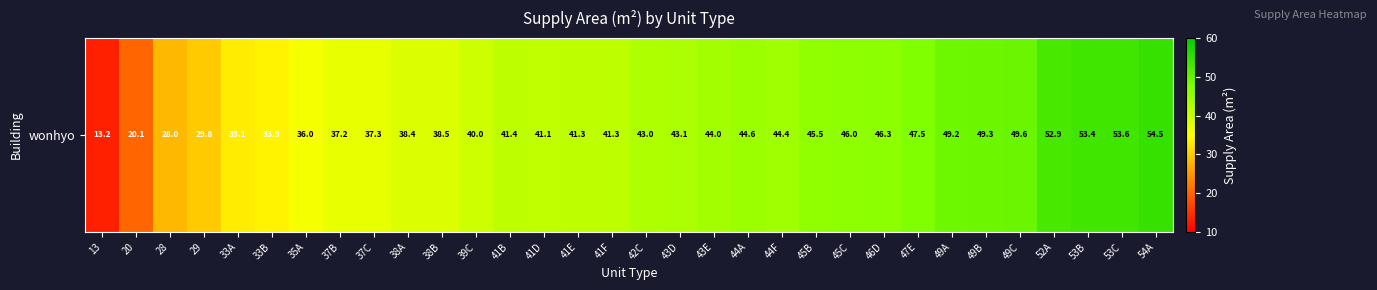

What is the sum of all values?

1317.1